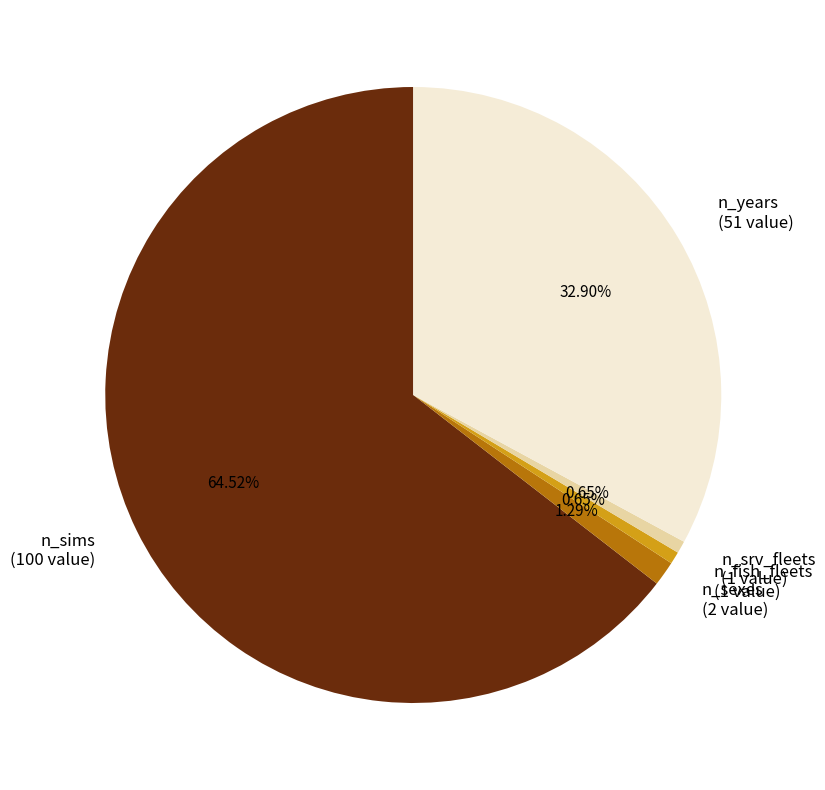

How much of the chart is everything except n_fish_fleets?

99.4%